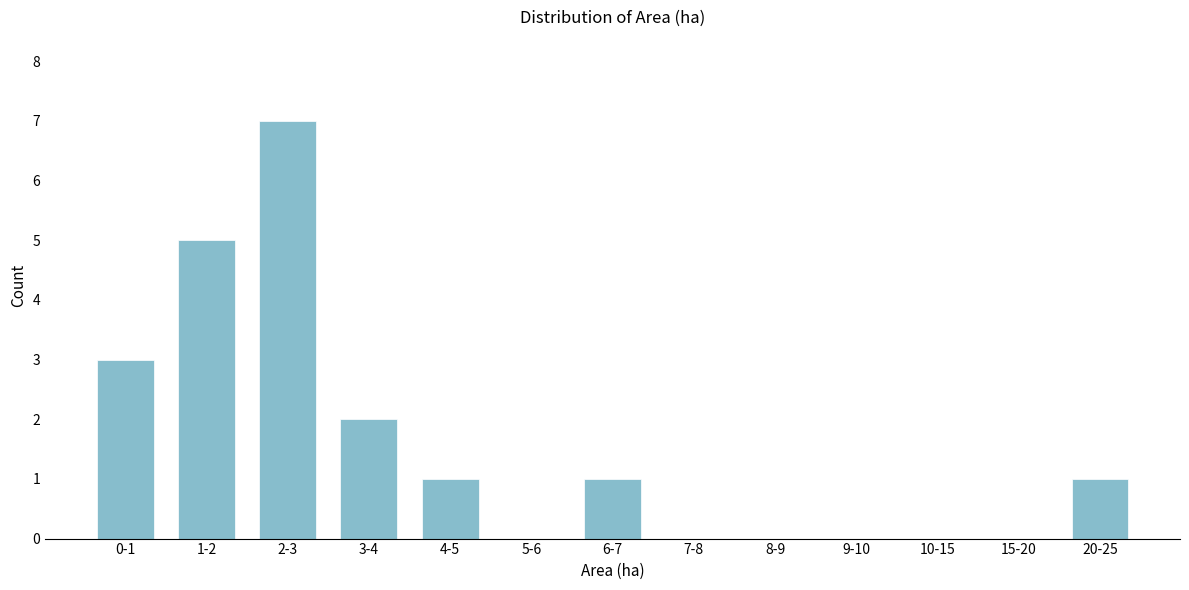

Reading left to right, extract all data points from this chart.

0-1=3	1-2=5	2-3=7	3-4=2	4-5=1	5-6=0	6-7=1	7-8=0	8-9=0	9-10=0	10-15=0	15-20=0	20-25=1